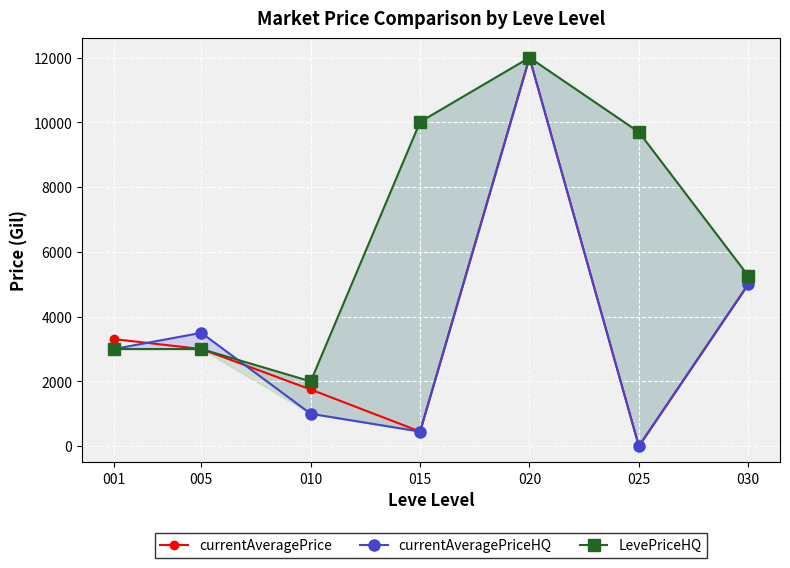

Between 001 and 020, which series saw the biggest shift?

currentAveragePriceHQ